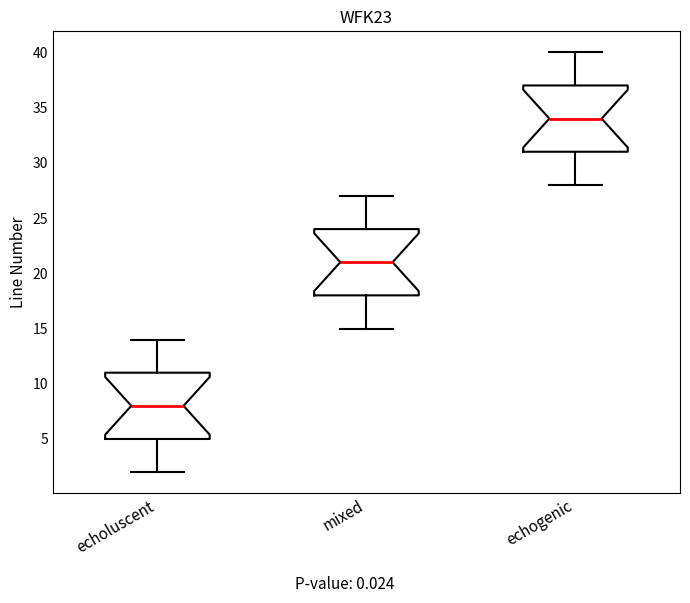

Where is the lower edge of the box for echogenic on the y-axis? The values are not printed on the chart, so give them approximately, as read against the axis.

31